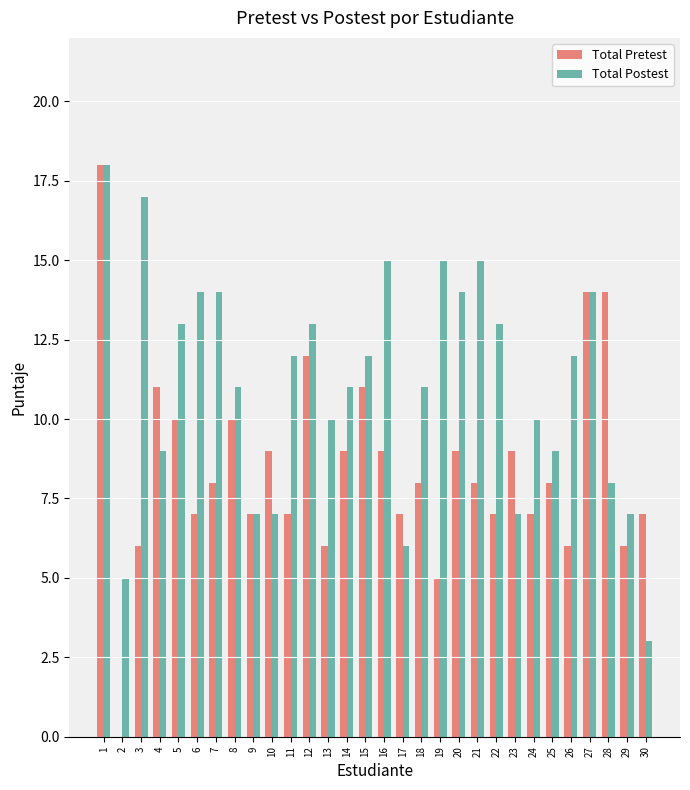

What is the maximum value for Total Postest?

18